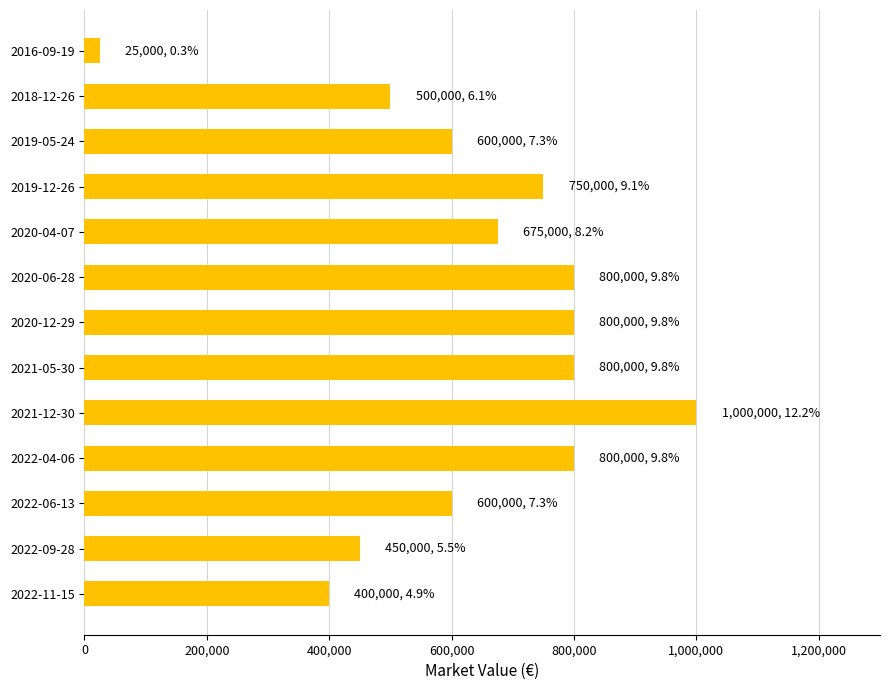

Between 2022-11-15 and 2020-04-07, which is larger?

2020-04-07